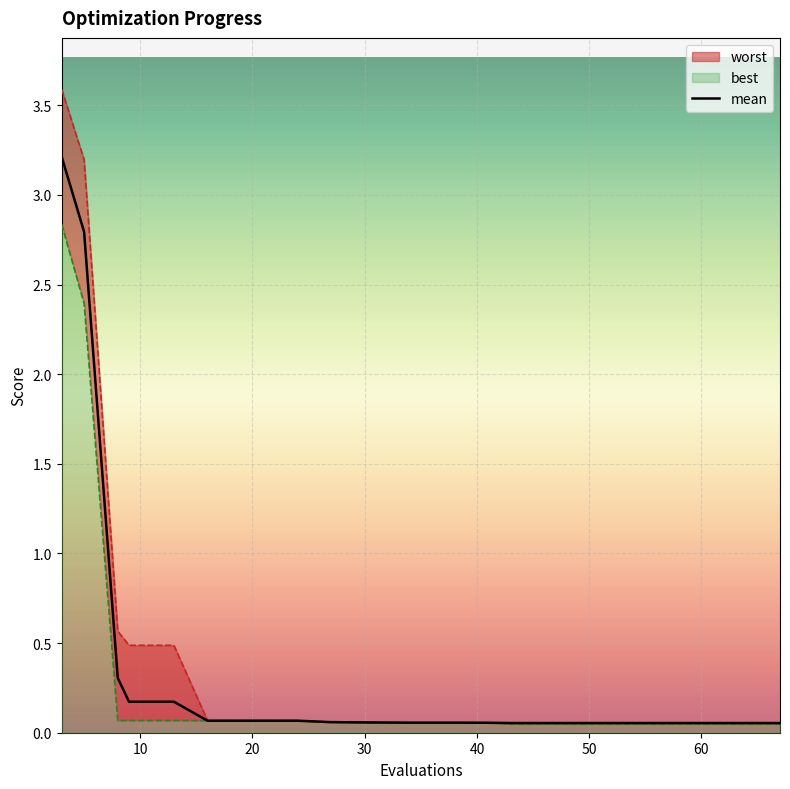

Reading right to left, what are all the values shown in this chart?

0.1	0.1	0.1	0.1	0.1	0.1	0.1	0.1	0.1	0.1	0.1	0.1	0.1	0.1	0.1	0.2	0.2	0.3	2.8	3.2